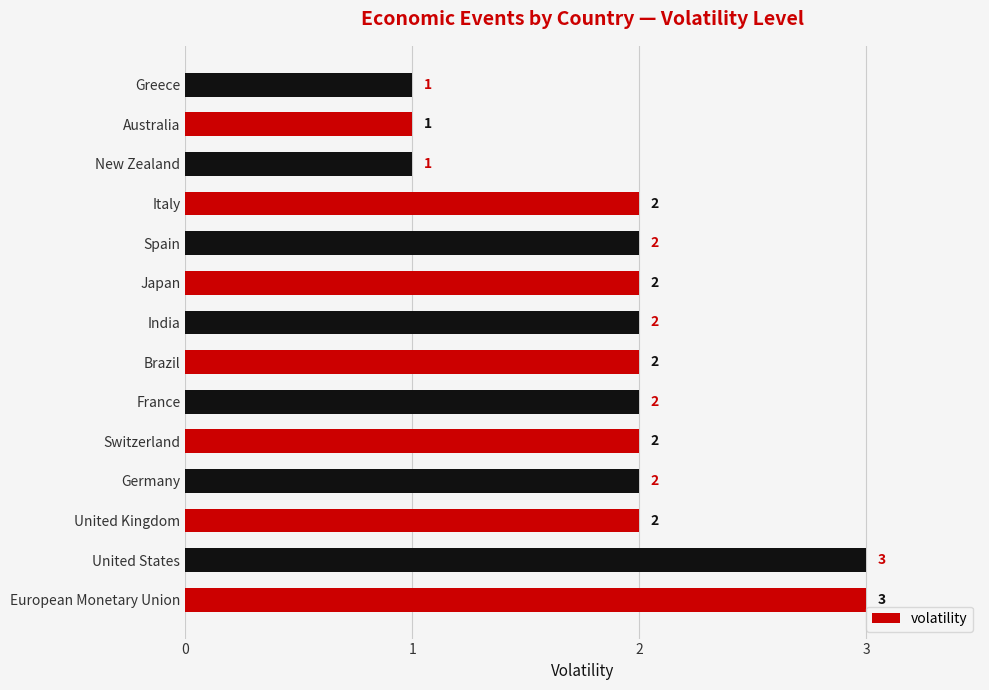

What is the ratio of the value at European Monetary Union to the value at Germany?

1.5